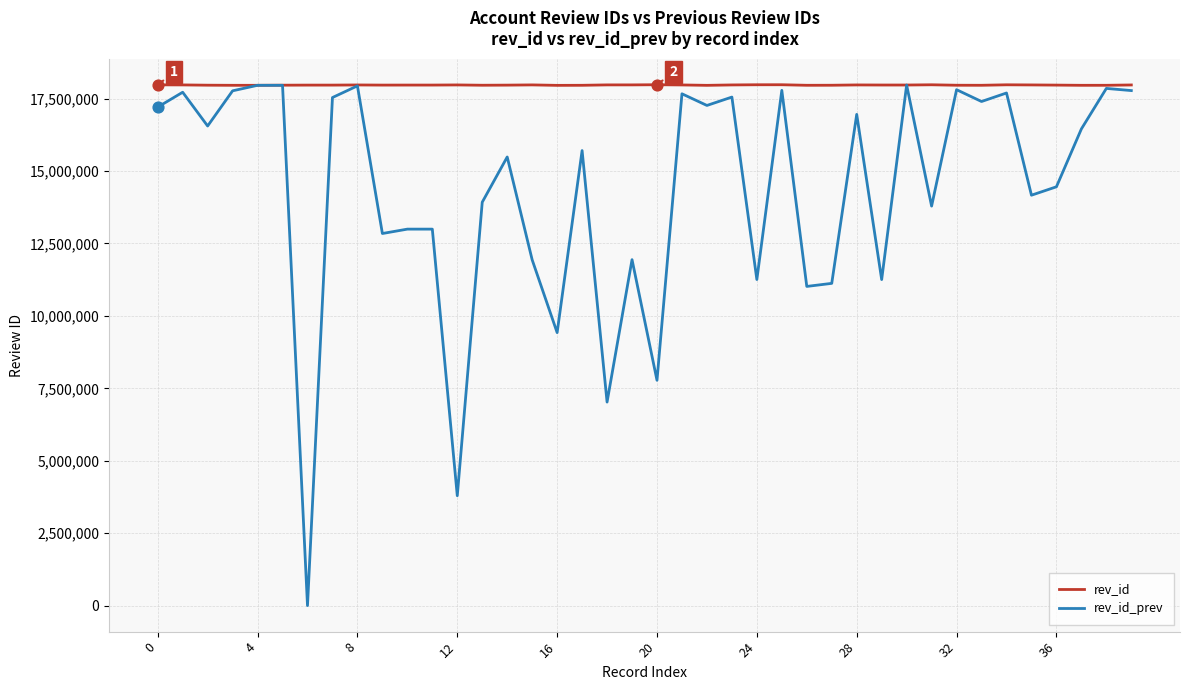

What are all the series names shown in the legend?

rev_id, rev_id_prev